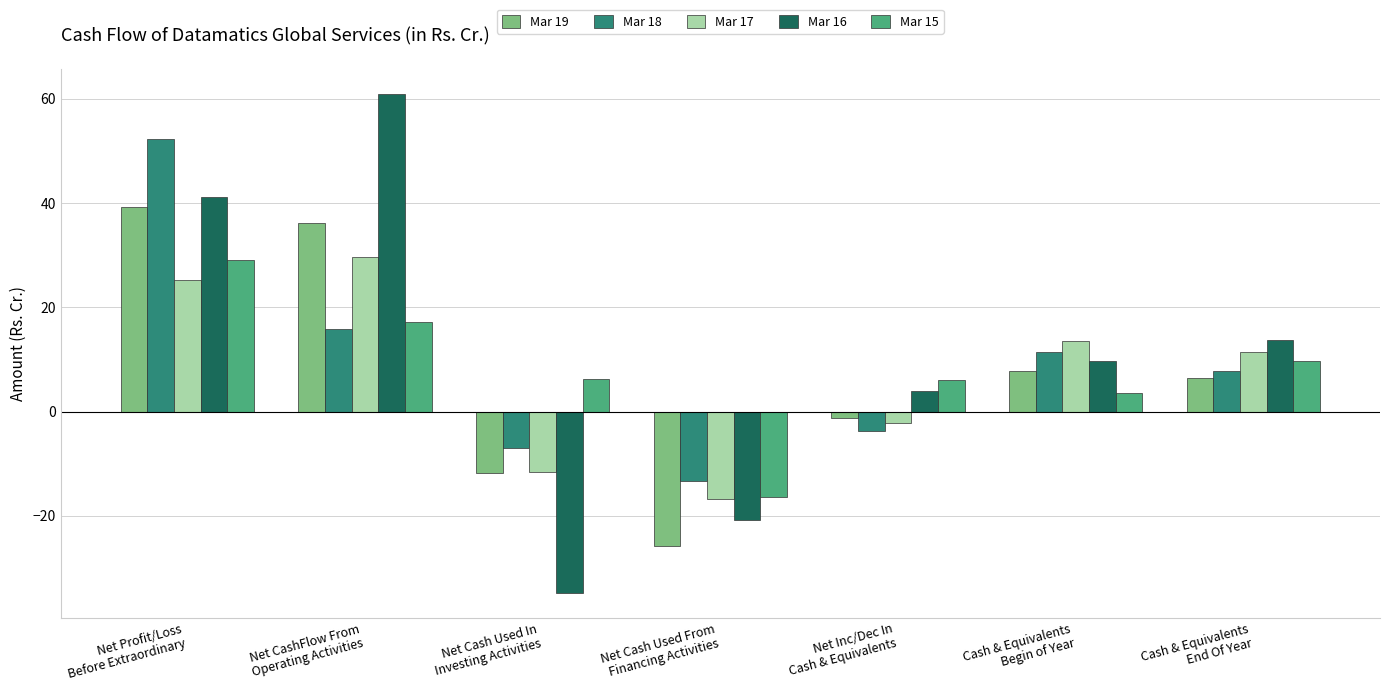

Is the value of Mar 16 at Net Profit/Loss
Before Extraordinary greater than the value of Mar 18 at Net Profit/Loss
Before Extraordinary?

No